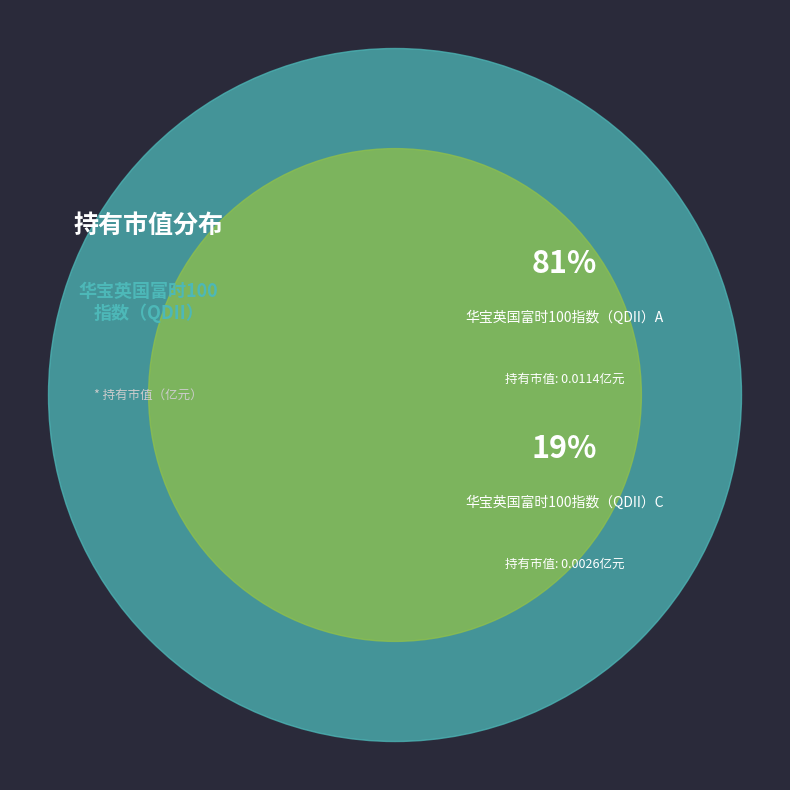

Is it true that 华宝英国富时100指数（QDII）A is 91% of the pie?

False